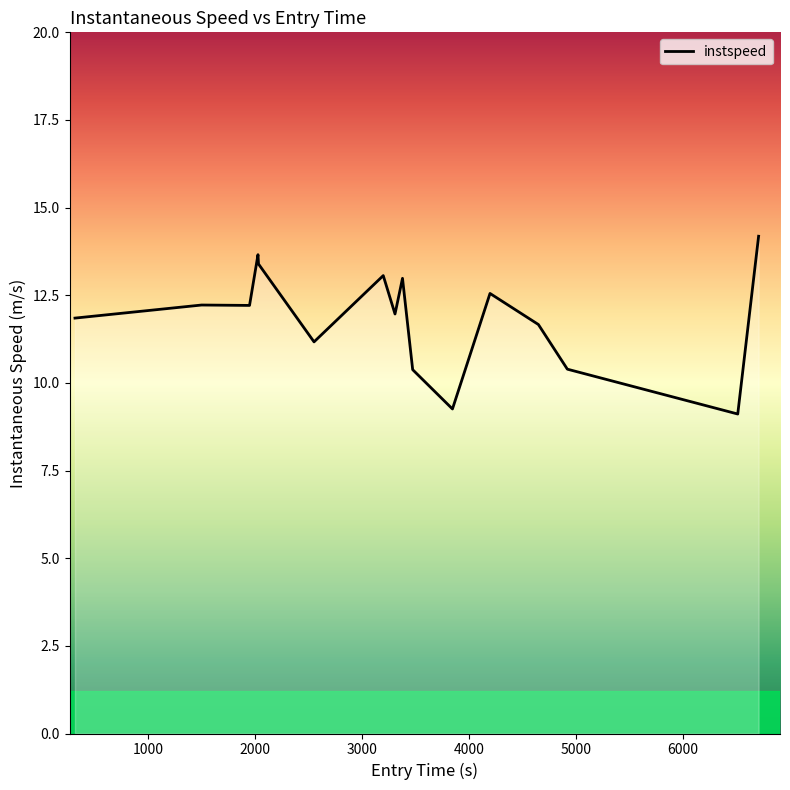

What is the difference between the maximum and minimum values?

5.1